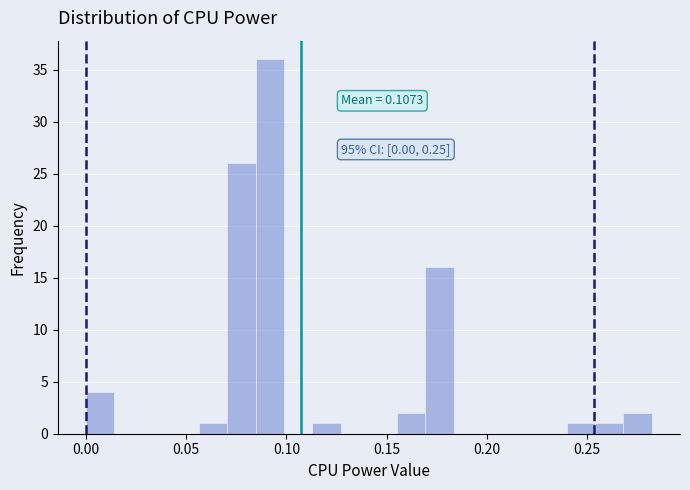

Read against the x-axis, roughly where is the centre of the tallest bar?

0.090